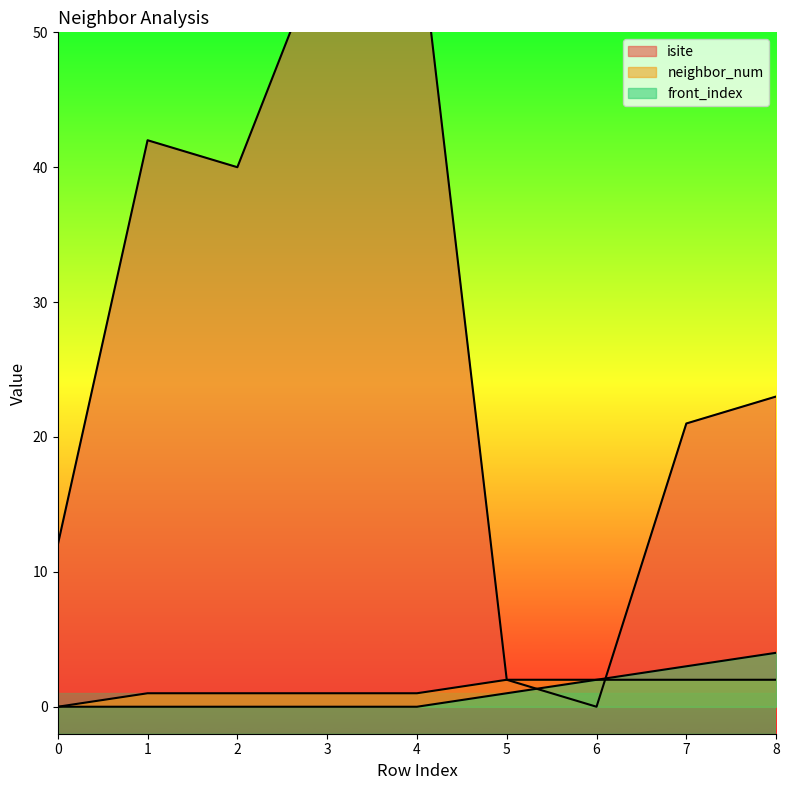

Is it true that neighbor_num equals 3 at 7?

False